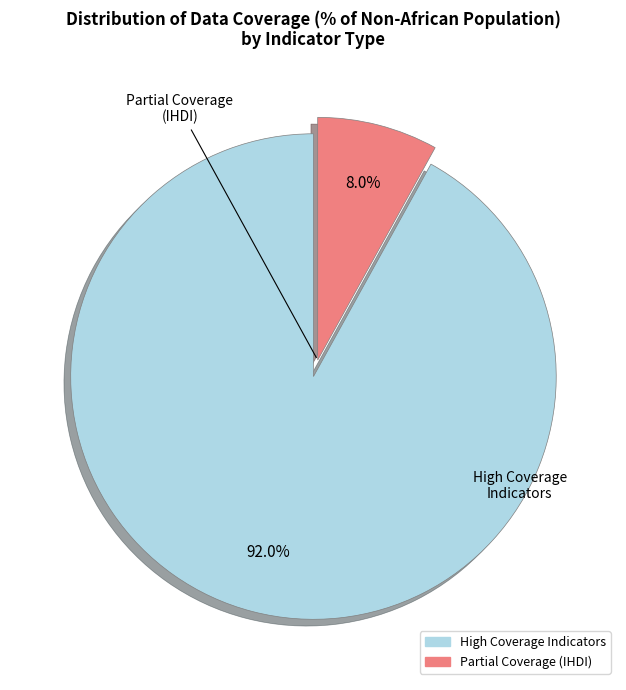

Count the number of slices in the pie.

2